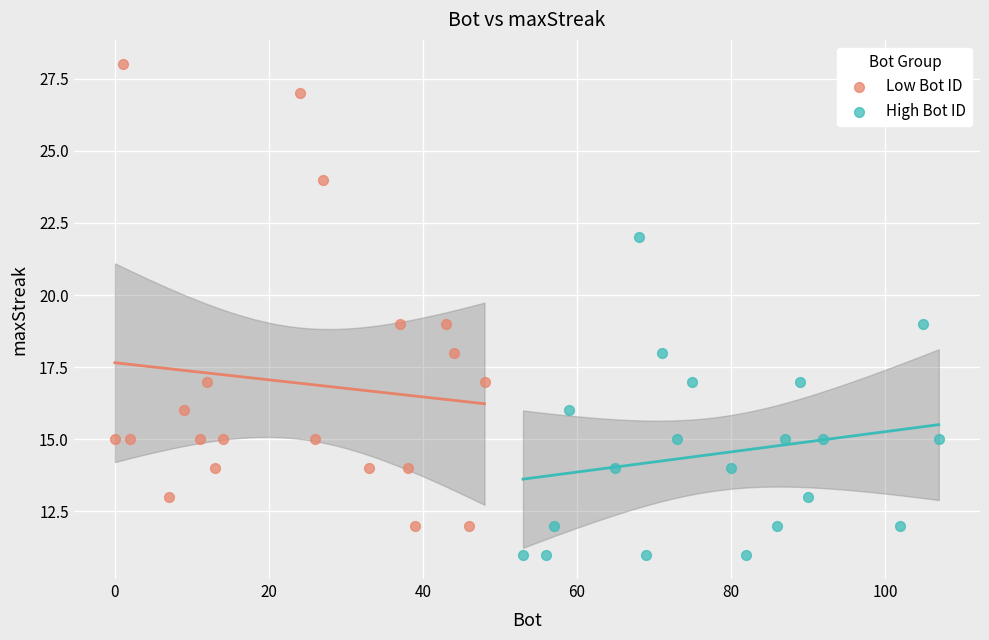

Which series has the widest spread of Y values?

Low Bot ID